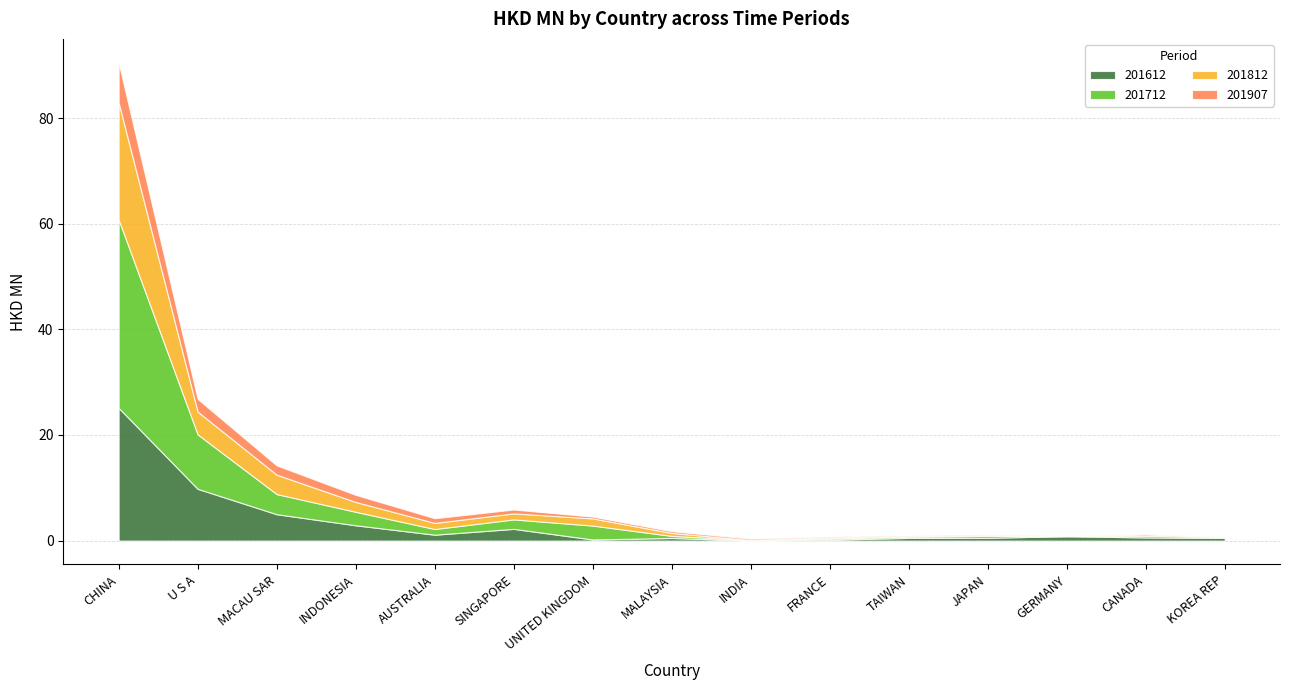

Does the chart have visible grid lines?

Yes